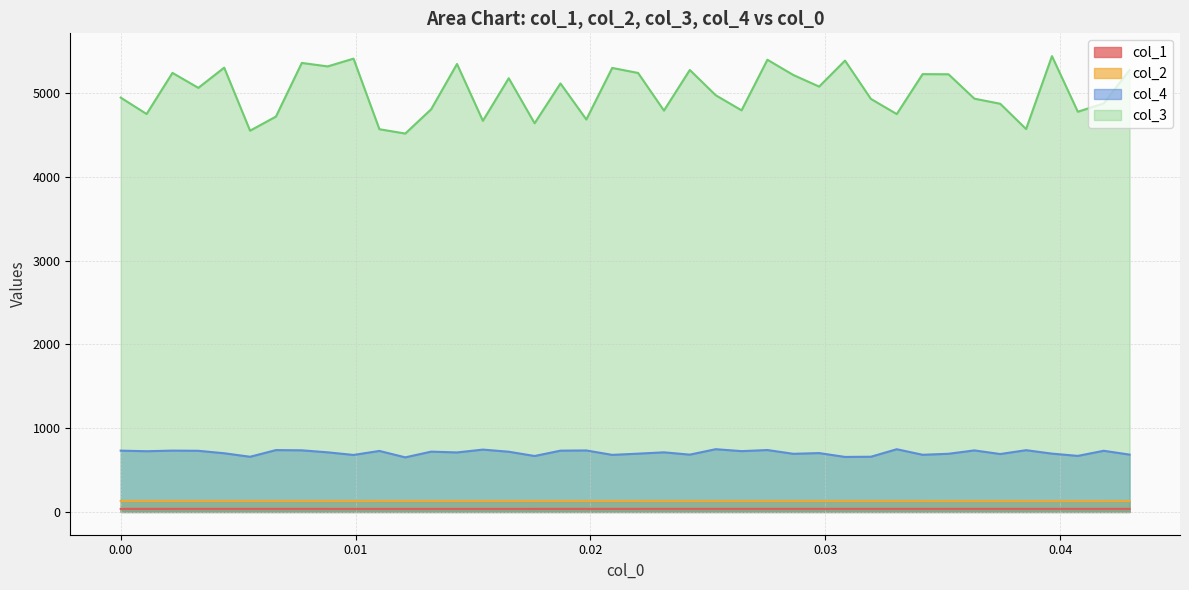

Which series has the largest range (max minus min)?

col_3